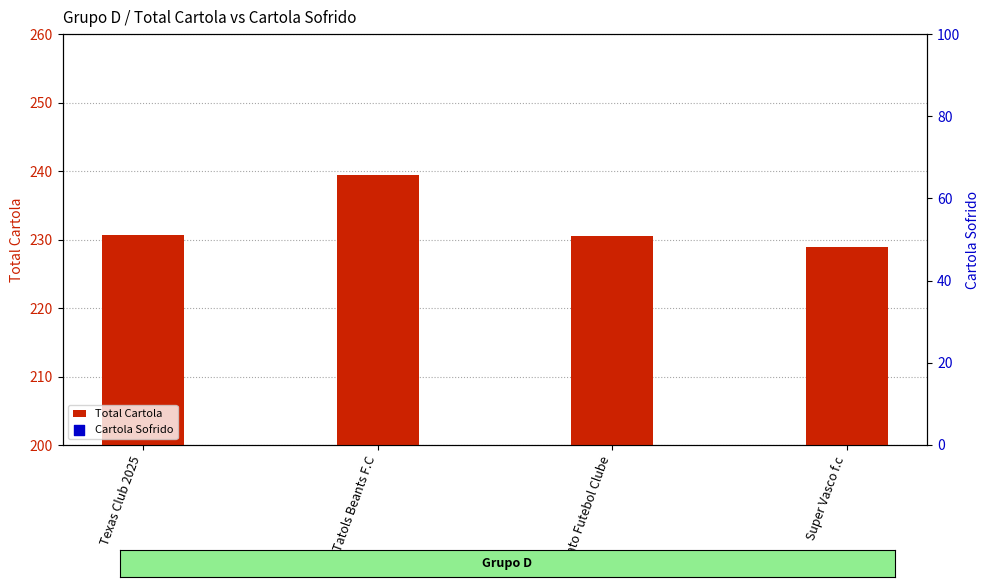

Is the value of Total Cartola at Fedato Futebol Clube greater than the value of Cartola Sofrido at Tatols Beants F.C?

No